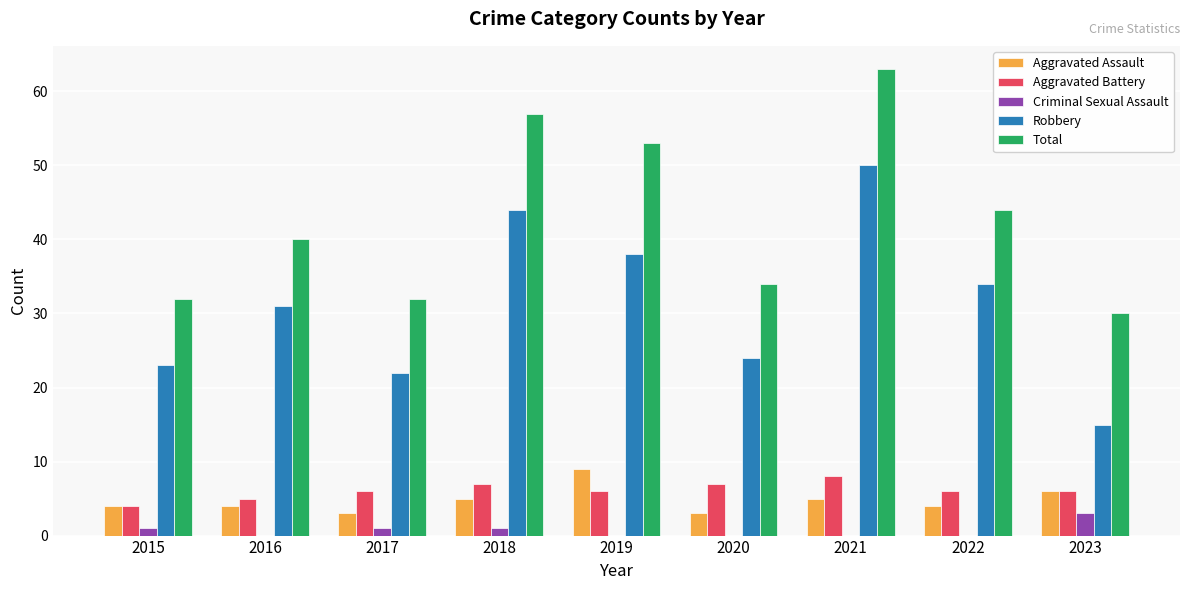

What is the total value across all series at 2021?

126